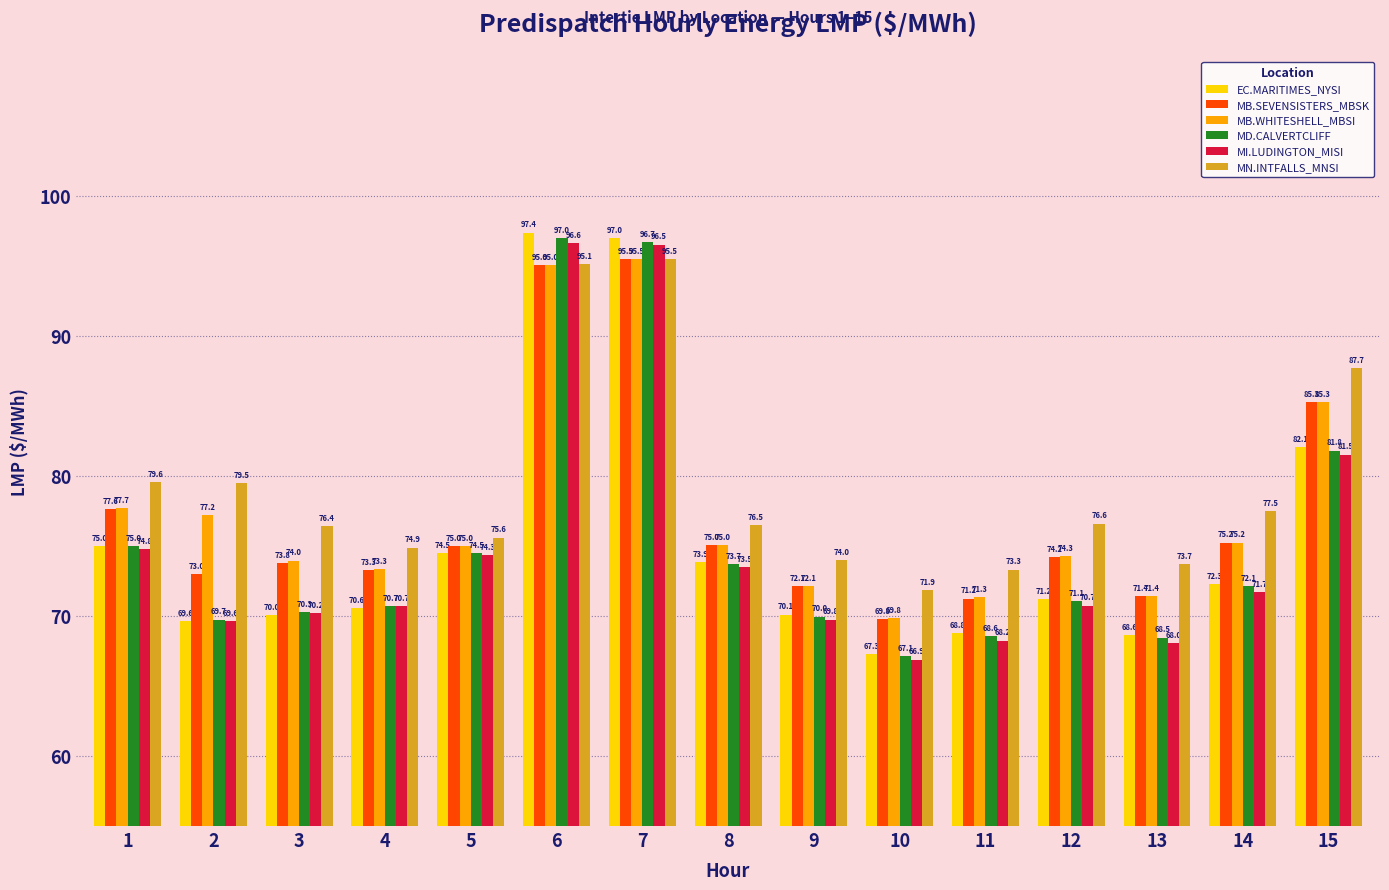

What is the value of the MB.SEVENSISTERS_MBSK bar at the 5th from the left?

75.0